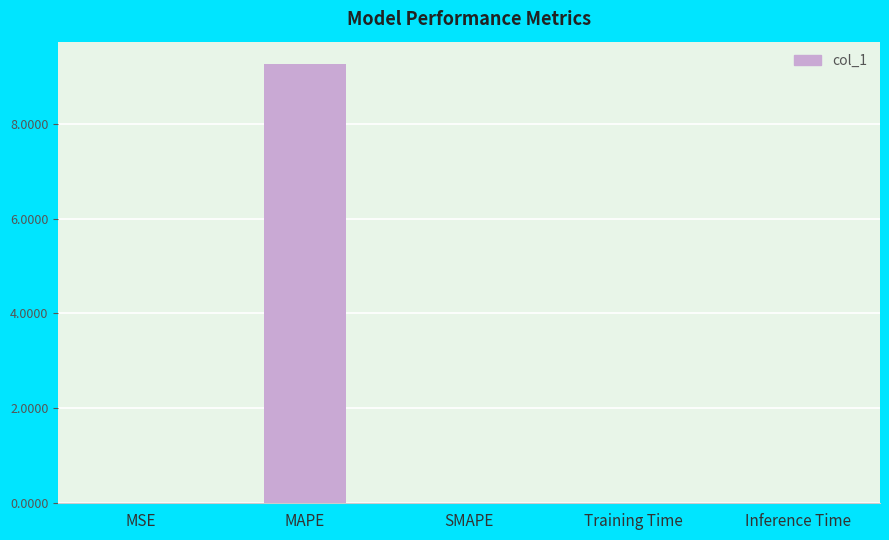

What is the sum of the values at SMAPE and MAPE?

9.3